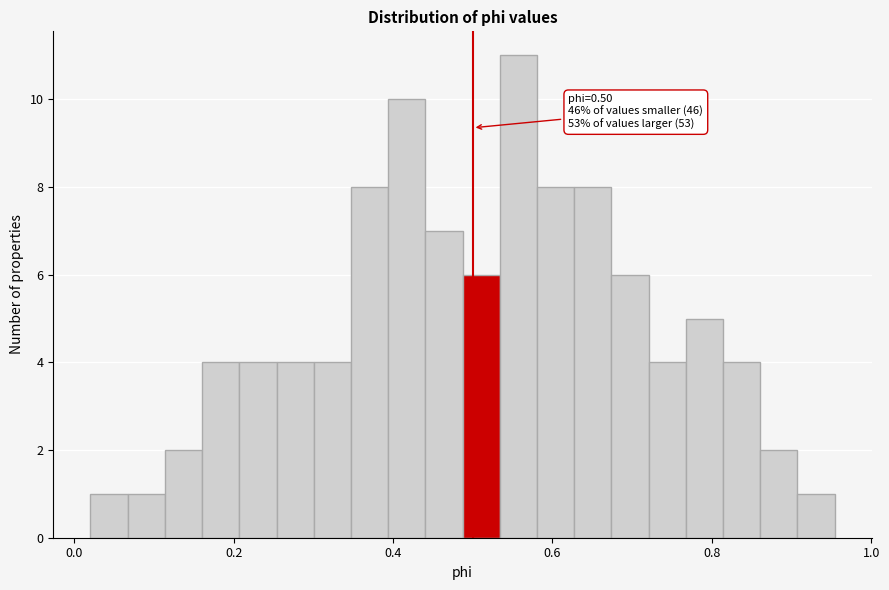

Read against the x-axis, roughly where is the centre of the tallest bar?

0.56